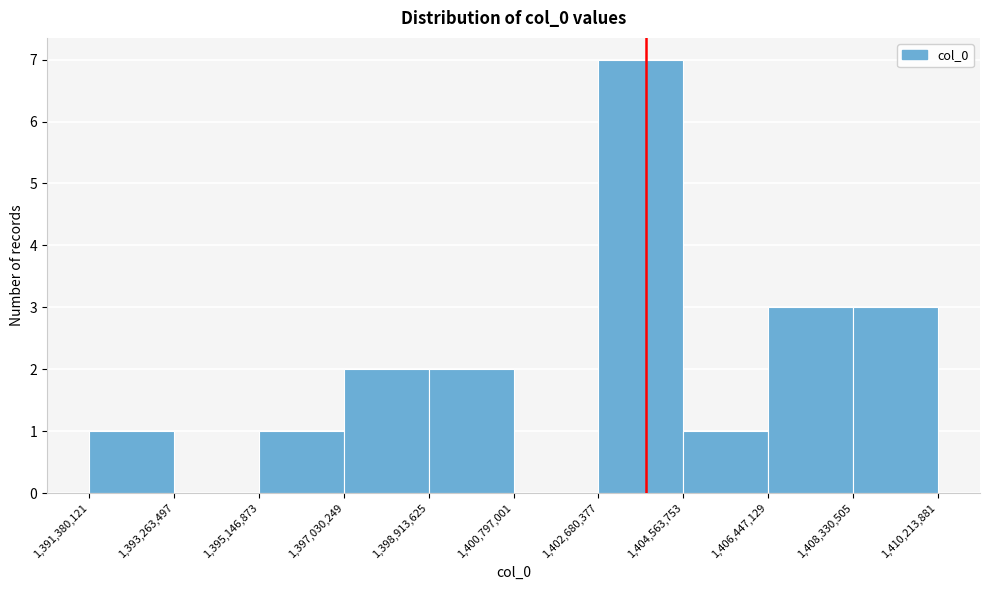

Which range on the x-axis has the tallest bar?

1,402,680,377 to 1,404,563,753